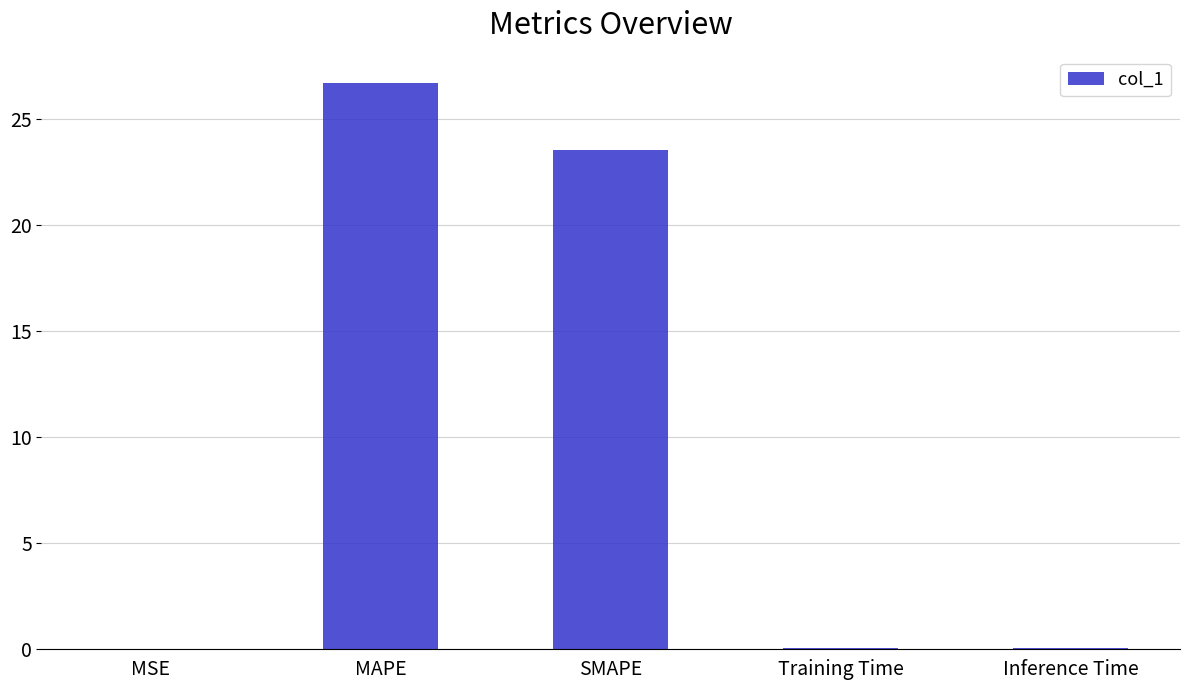

What is the approximate value at SMAPE?

23.6